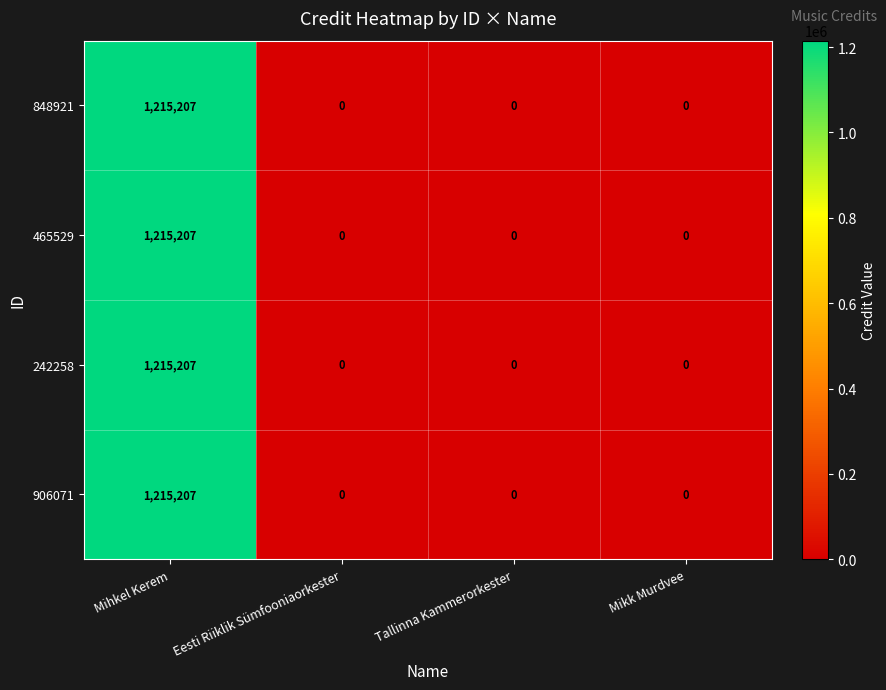

At which label does 906071 reach its peak?

Mihkel Kerem